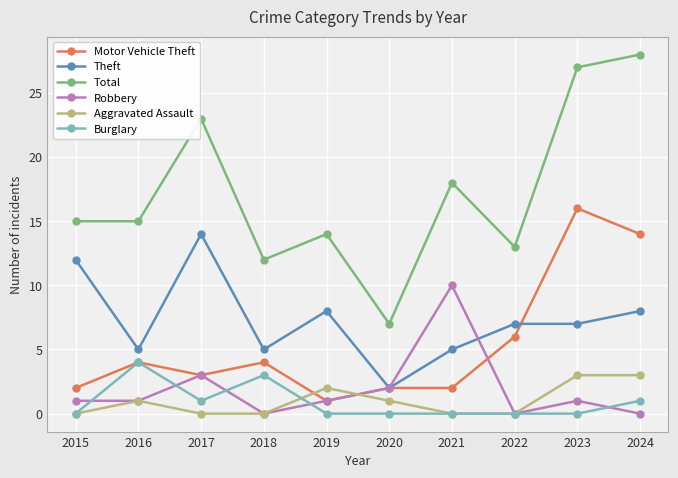

The value of Theft at 2017 is 14. True or false?

True